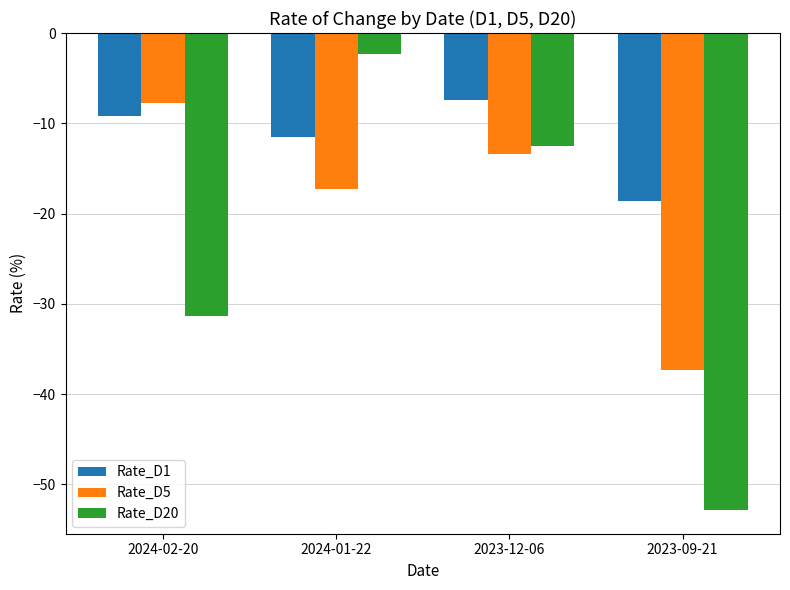

The Rate_D1 series shows -10.9 at 2023-12-06. True or false?

False